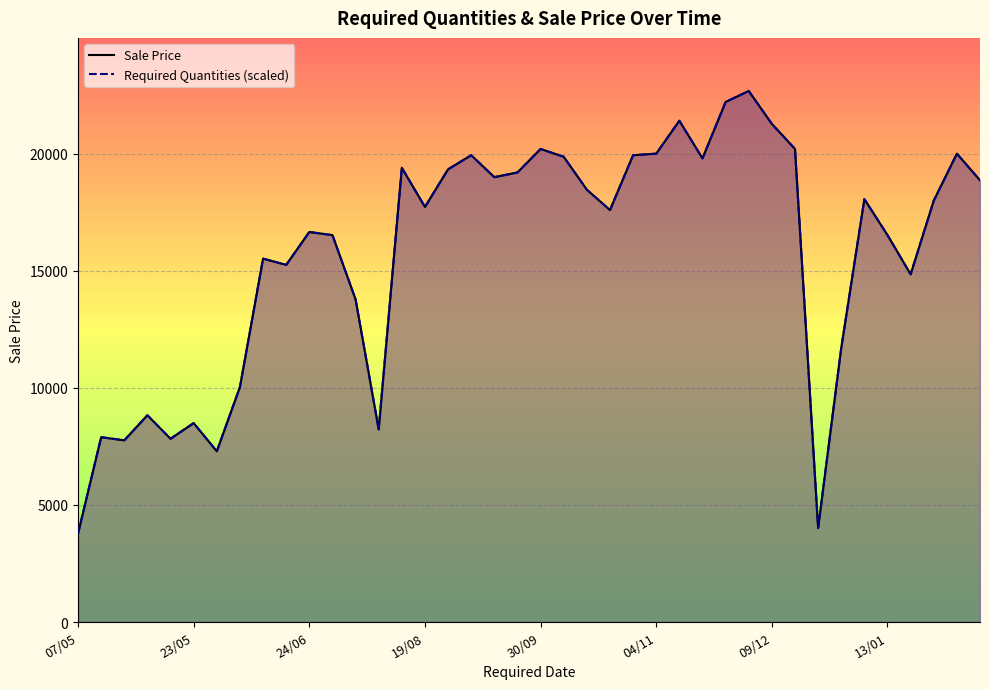

Between 30/09 and 15, which series saw the biggest shift?

Sale Price